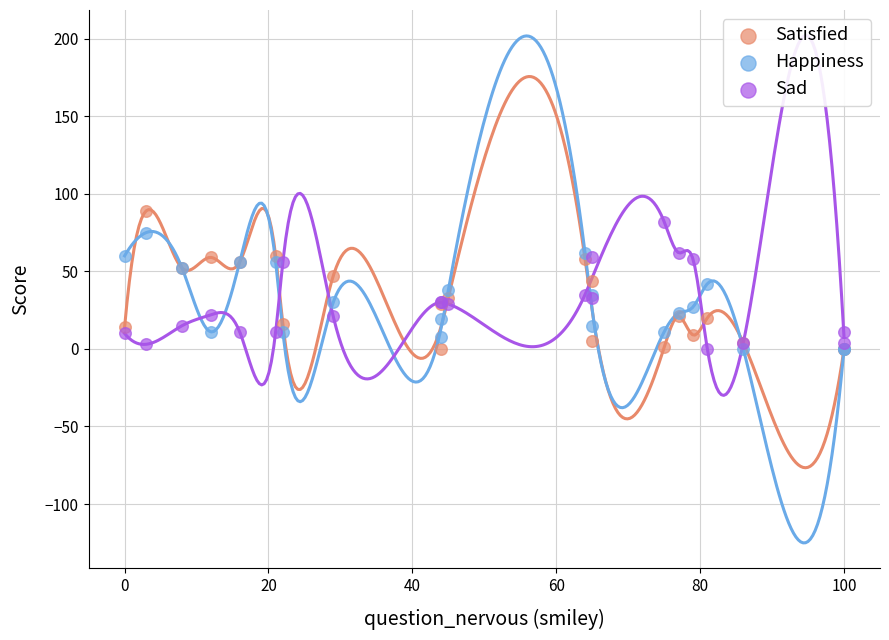

Which series has the widest spread of Y values?

Satisfied